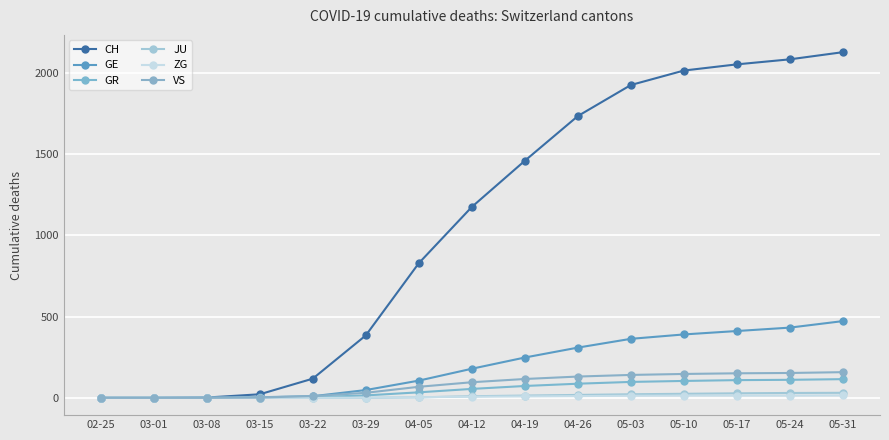

How many series are shown in this chart?

6